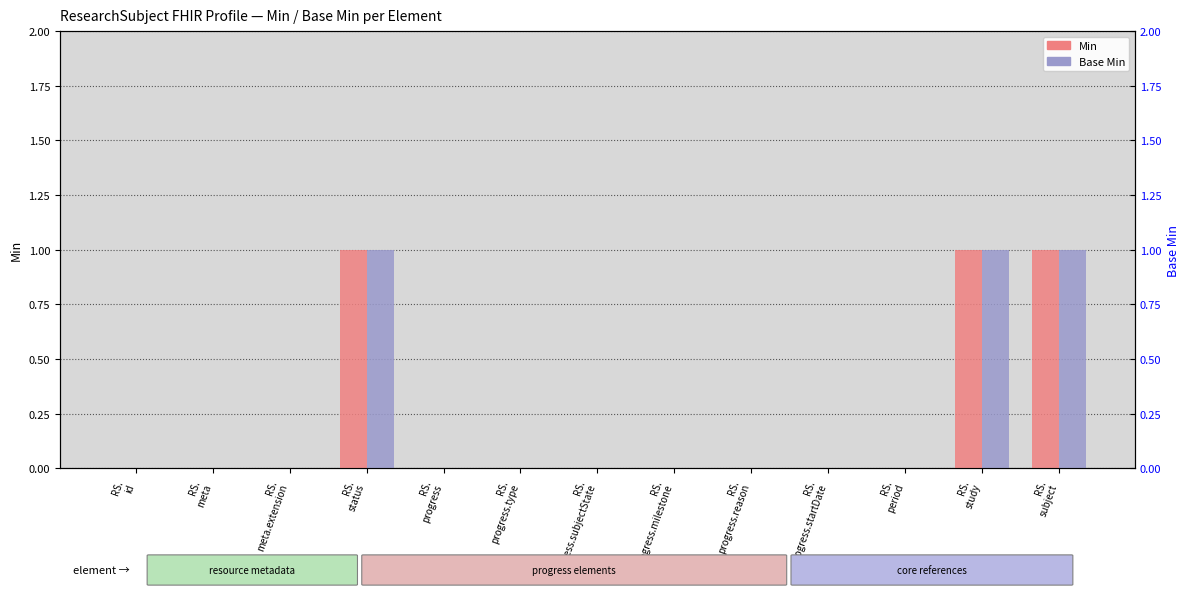

Which category has the lowest value in the Min series?

RS.
id